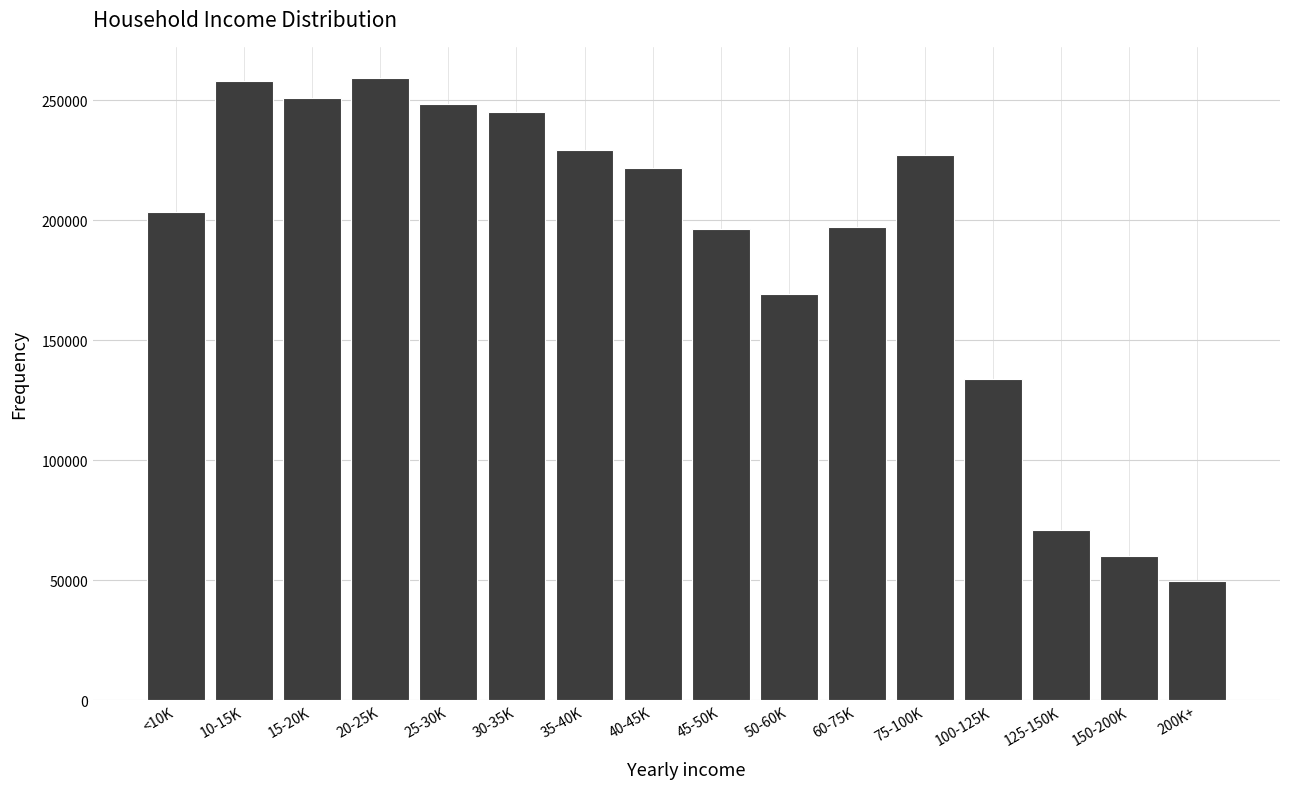

What is the change in value from <10K to 75-100K?

+23789